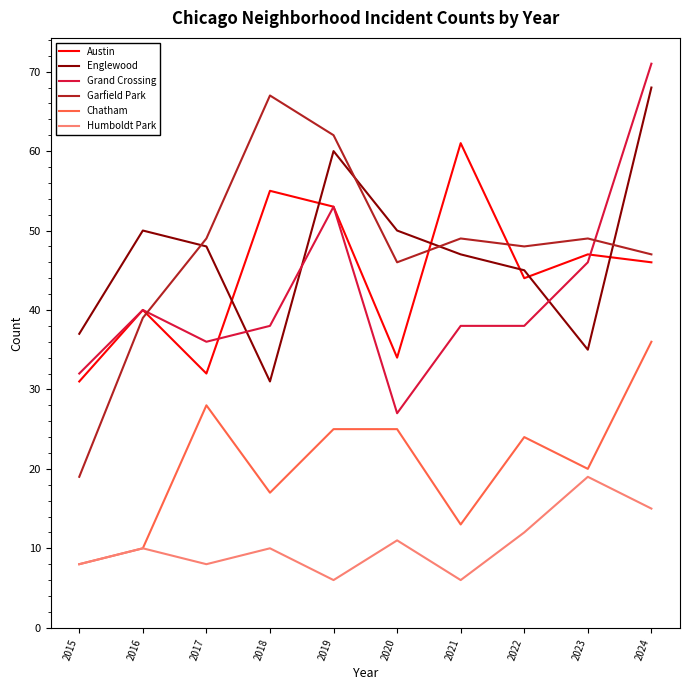

The Englewood series shows 66 at 2021. True or false?

False